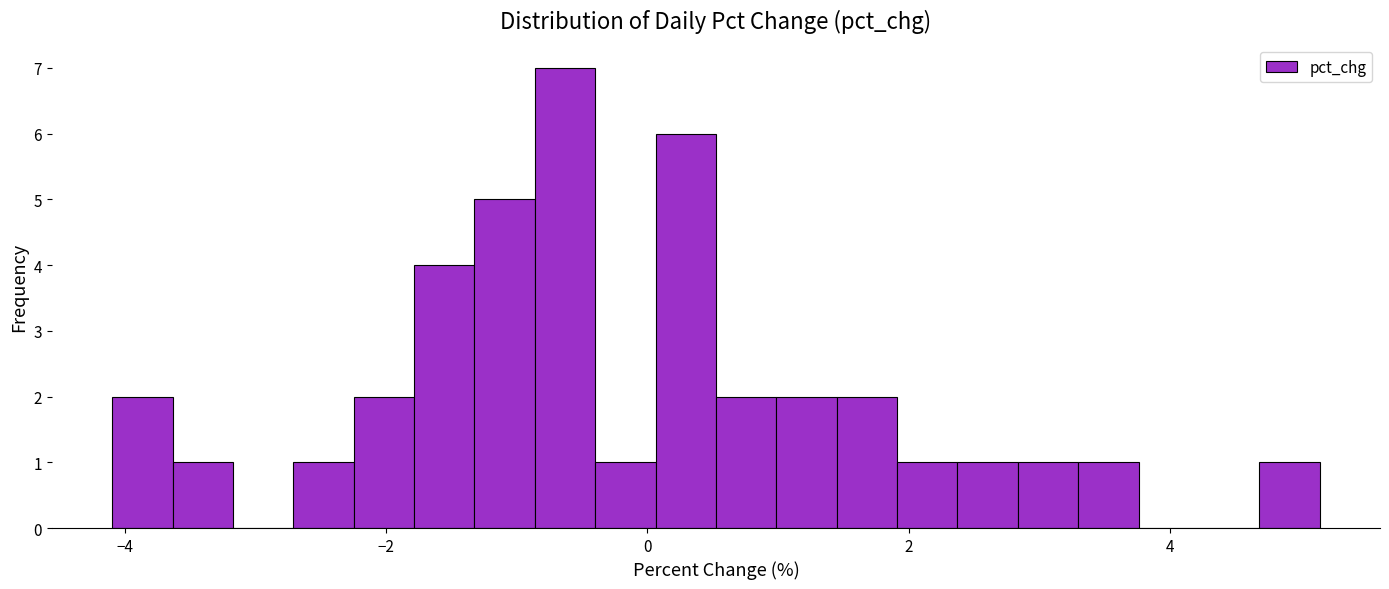

Read against the x-axis, roughly where is the centre of the tallest bar?

-0.6